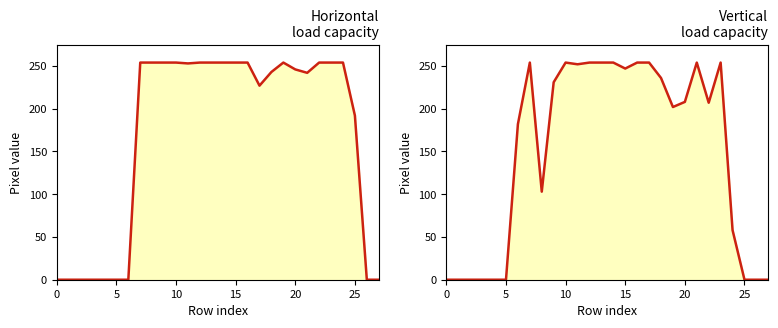

Is it true that col_15/16/18 envelope equals 254 at 10?

True